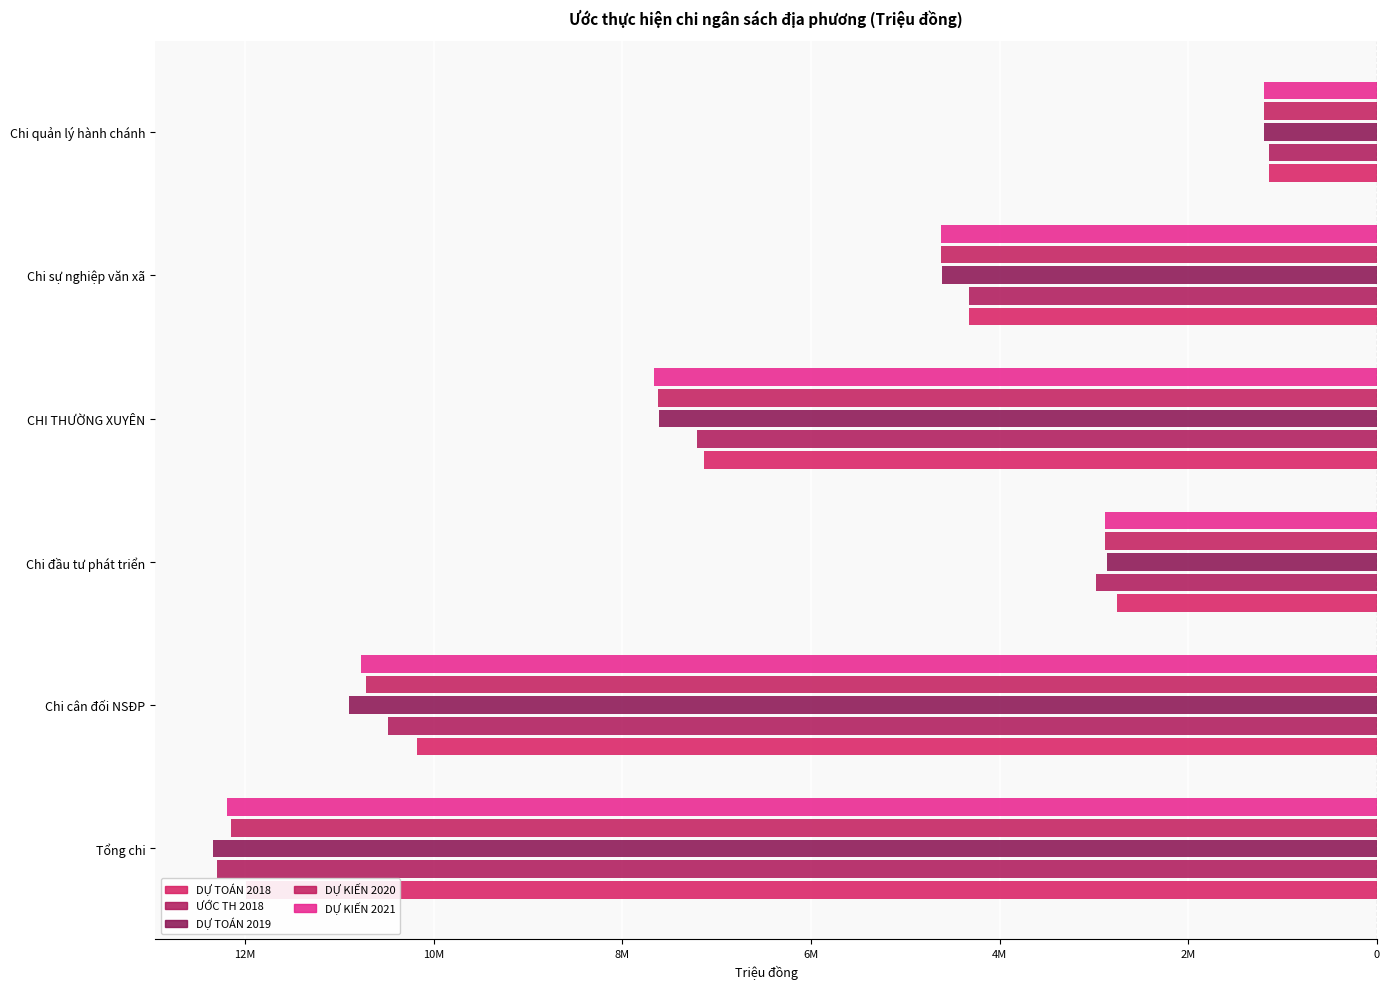

The value of DỰ KIẾN 2021 at Chi cân đối NSĐP is -16826078. True or false?

False